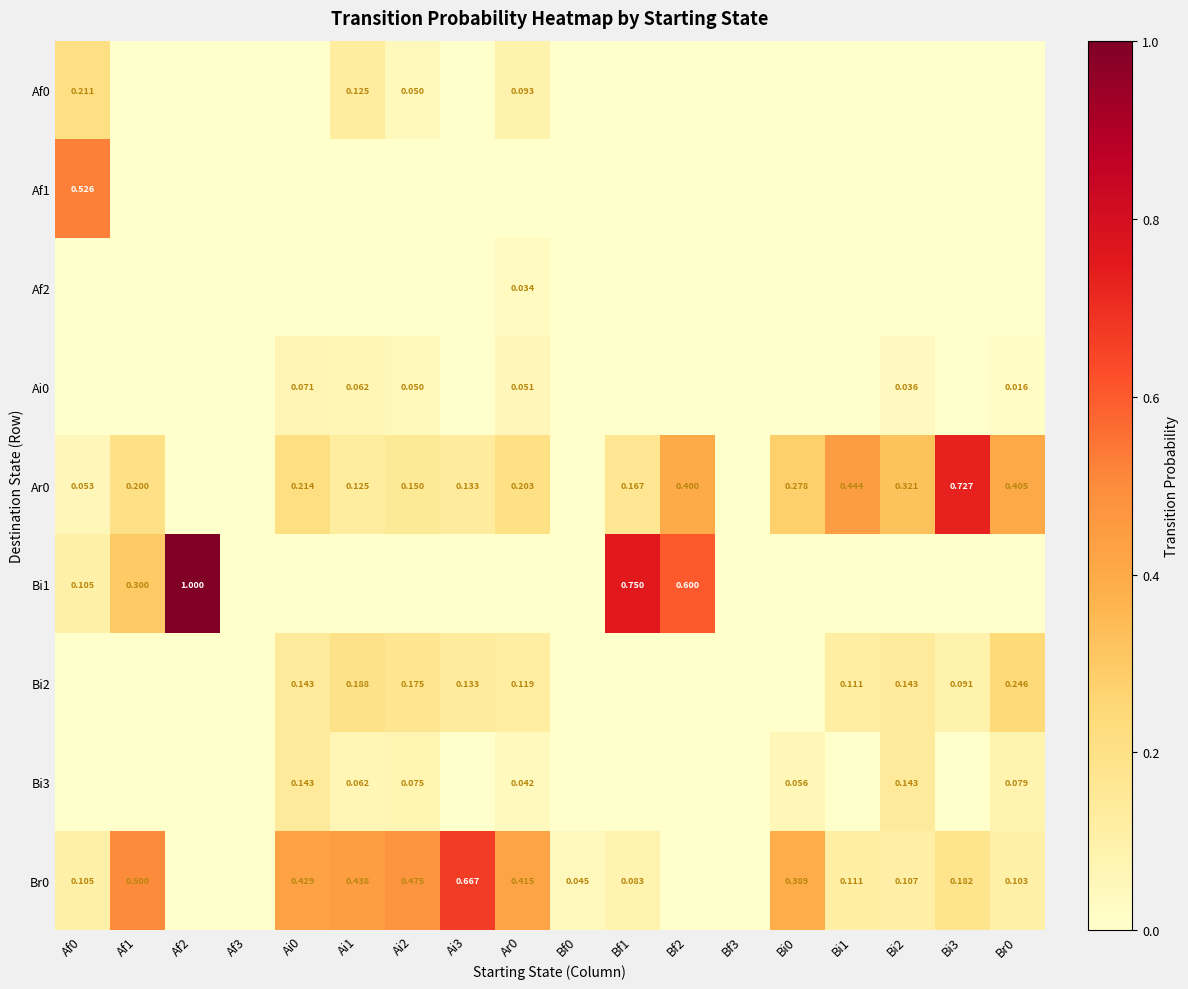

Is the value of Ai0 at Bi2 greater than the value of Af0 at Ai0?

Yes